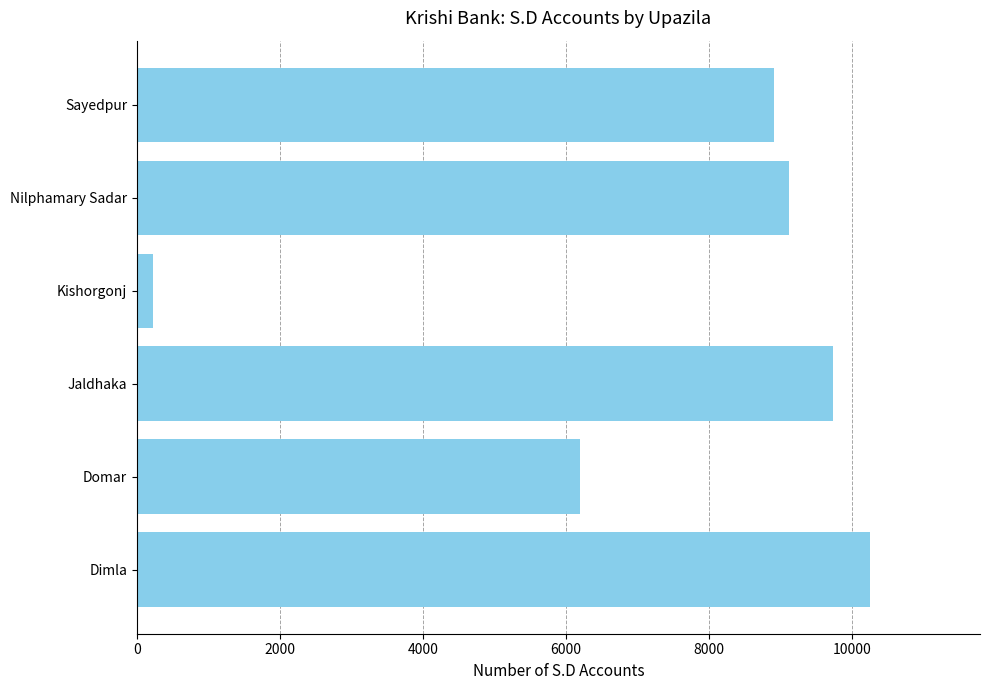

List the labels in order of value, smallest first.

Kishorgonj, Domar, Sayedpur, Nilphamary Sadar, Jaldhaka, Dimla